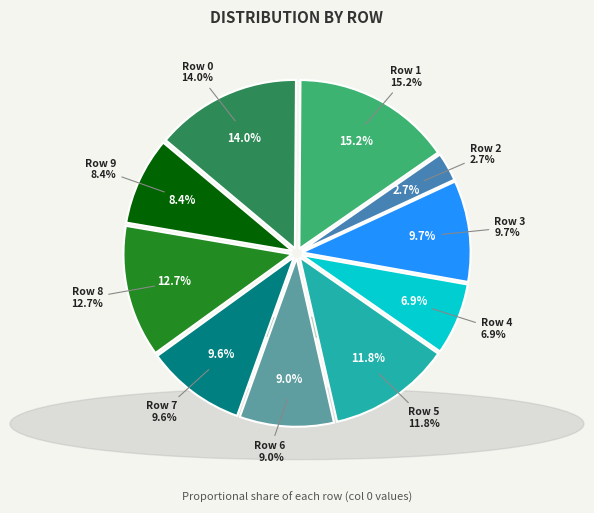

To the nearest percent, what is the average slice percentage?

10%